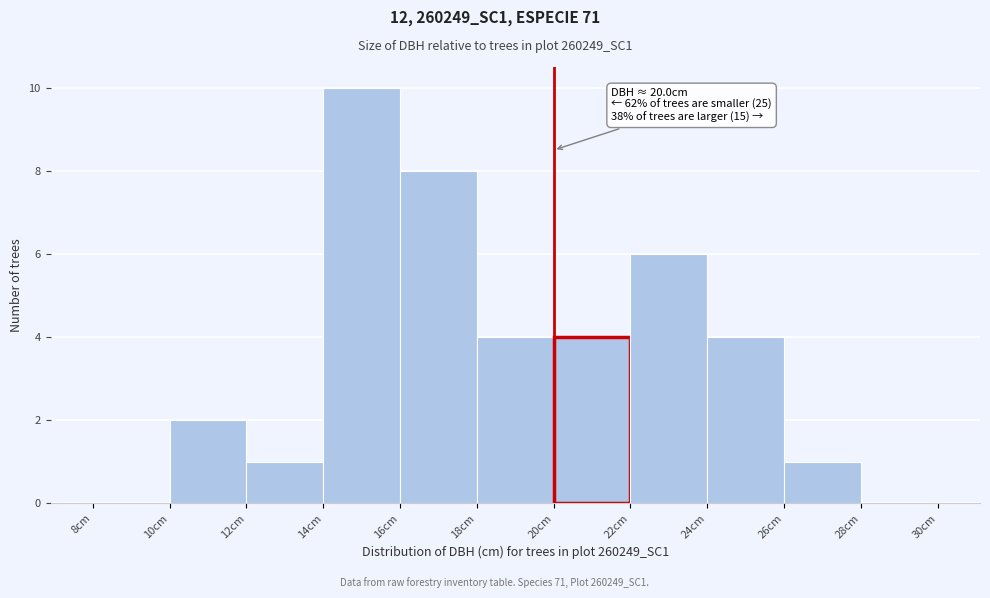

Over which range of the x-axis is the bar tallest?

14 to 16